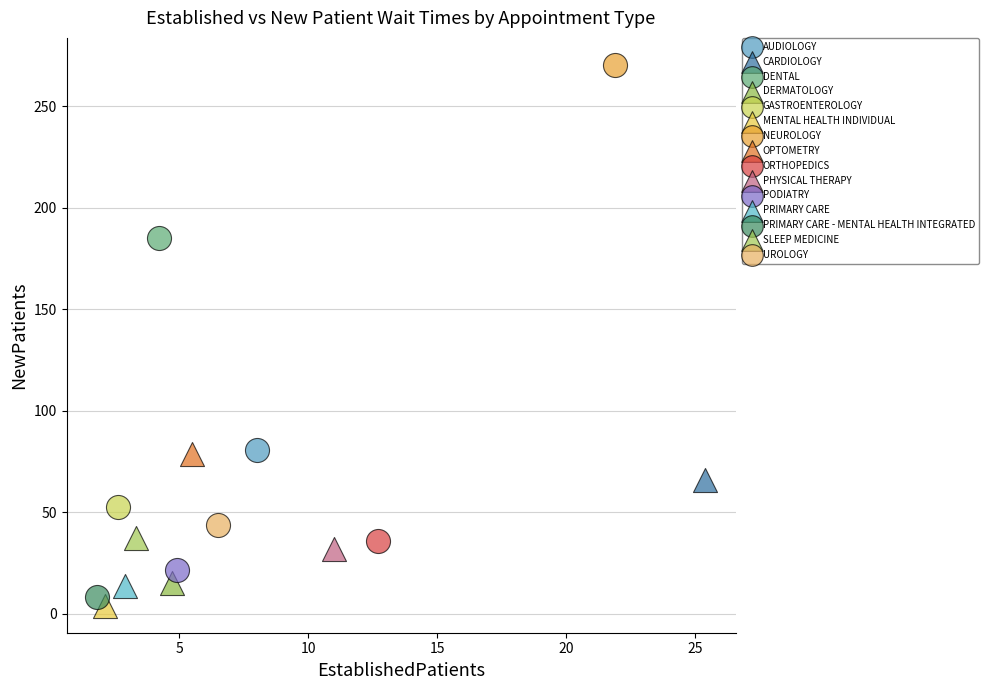

What are all the series names shown in the legend?

AUDIOLOGY, CARDIOLOGY, DENTAL, DERMATOLOGY, GASTROENTEROLOGY, MENTAL HEALTH INDIVIDUAL, NEUROLOGY, OPTOMETRY, ORTHOPEDICS, PHYSICAL THERAPY, PODIATRY, PRIMARY CARE, PRIMARY CARE - MENTAL HEALTH INTEGRATED, SLEEP MEDICINE, UROLOGY